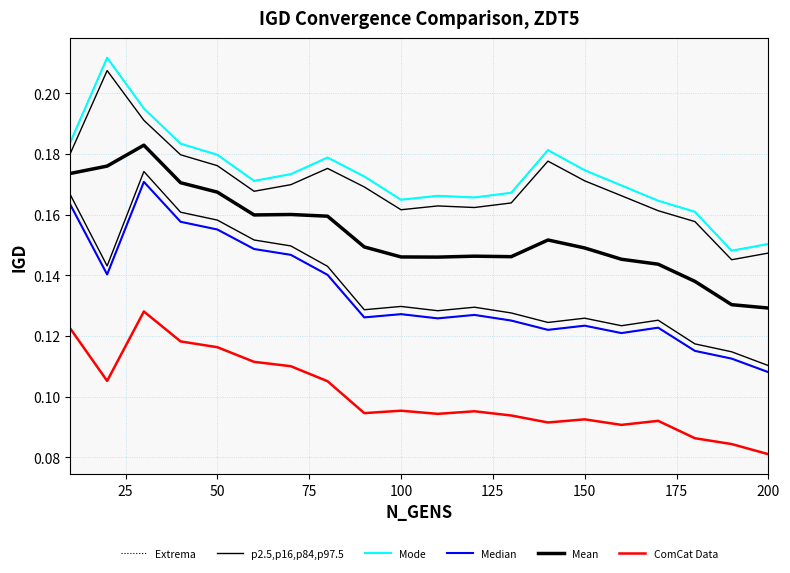

What is the sum of the Mode values at 150 and 75?

0.4